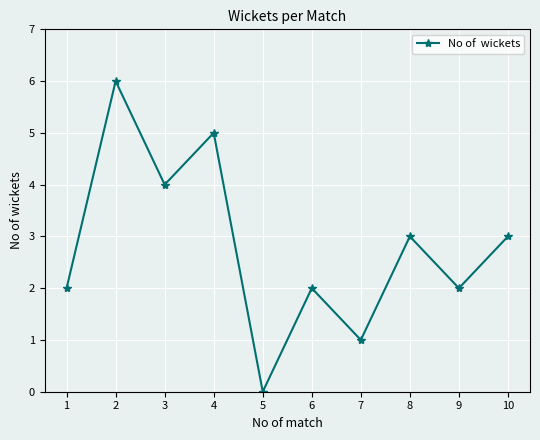

What is the difference between the values at 3 and 6?

2